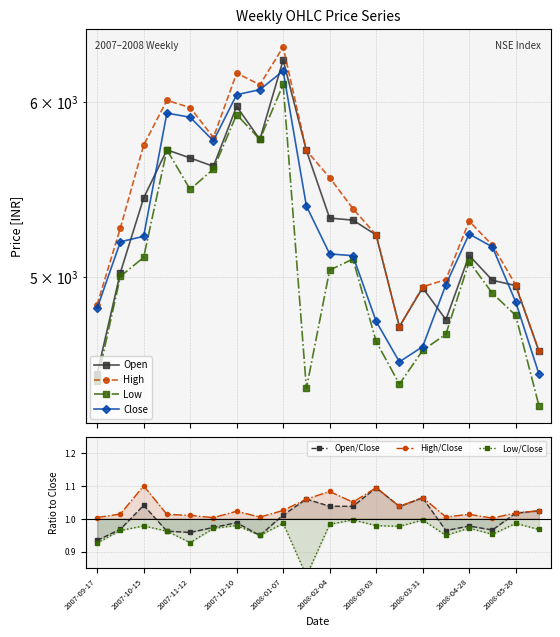

True or false: Open has a value of 7533.9 at 2007-10-29.

False